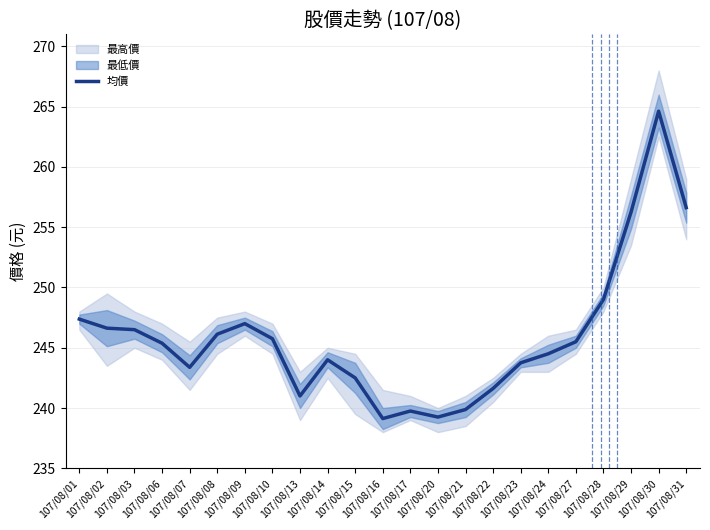

Where is the data nearest to the value 251?

107/08/28